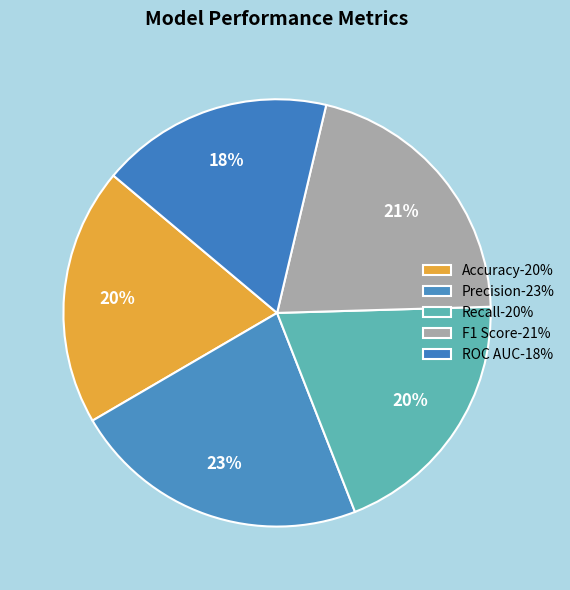

Count the number of slices in the pie.

5